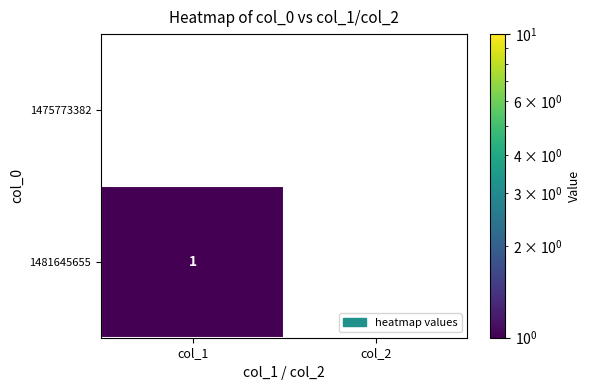

At which label does 1481645655 reach its minimum?

col_1